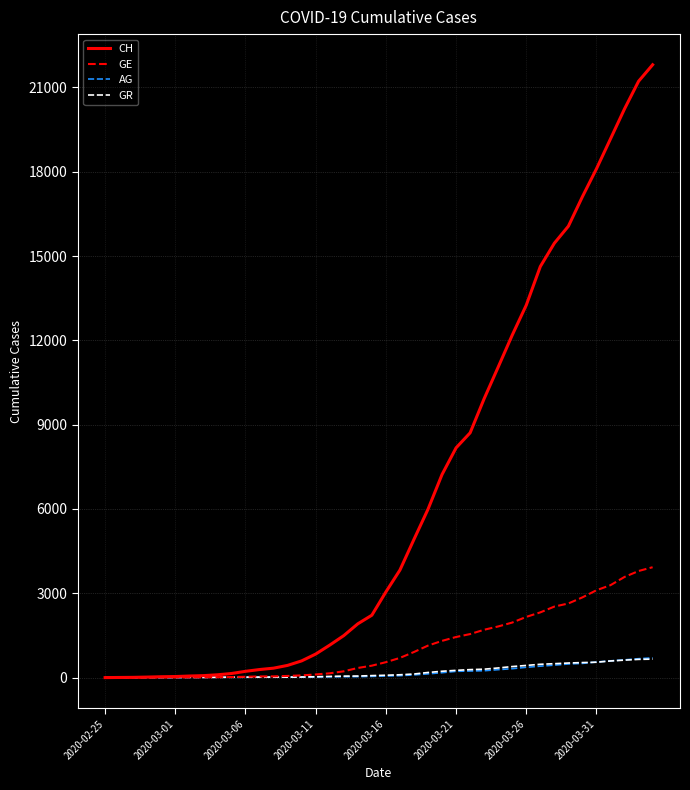

Which series has the largest range (max minus min)?

CH